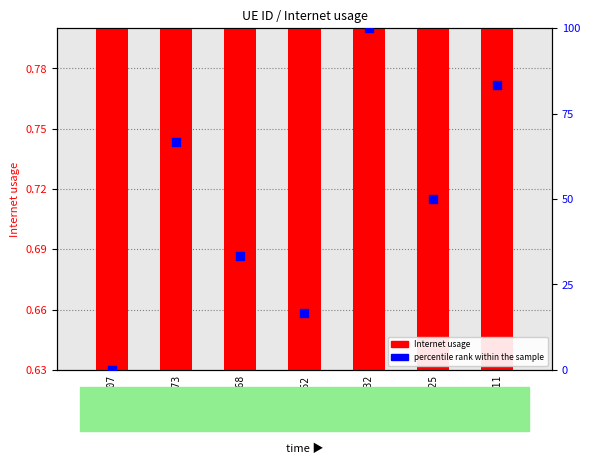

Which series has the largest total across all categories?

percentile rank within the sample